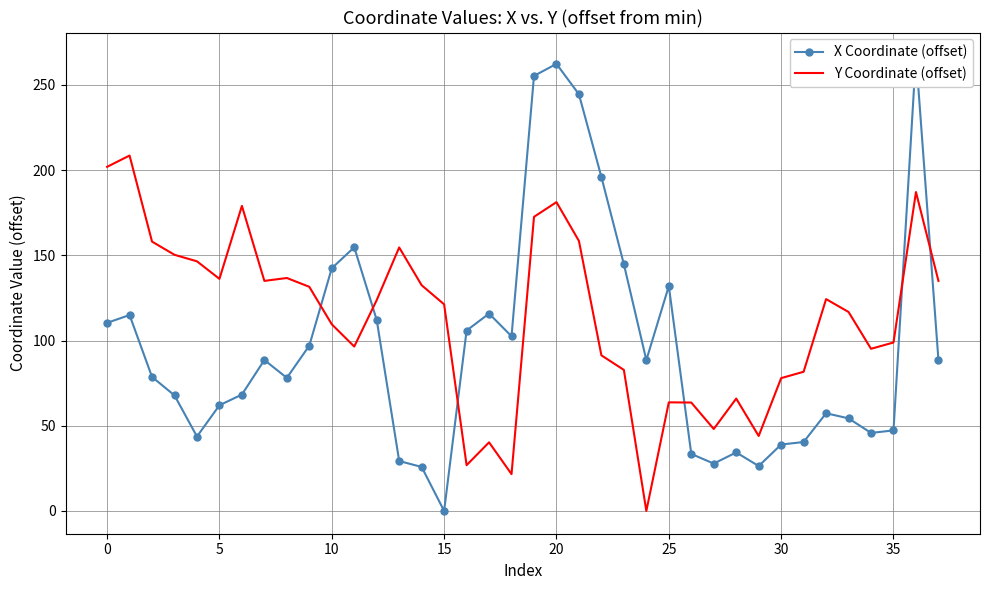

How many values in Y Coordinate (offset) are above zero?

37